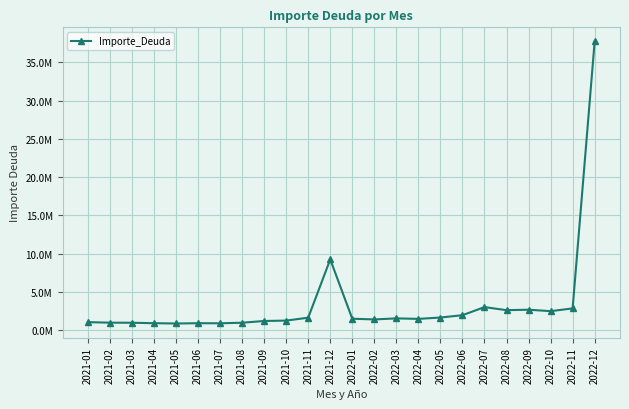

What is the average value?

3409150.8